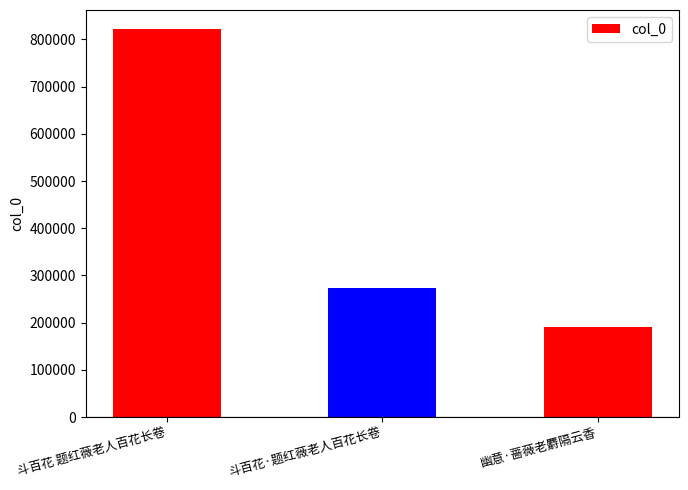

Where is the data nearest to the value 506110?

斗百花·题红薇老人百花长卷